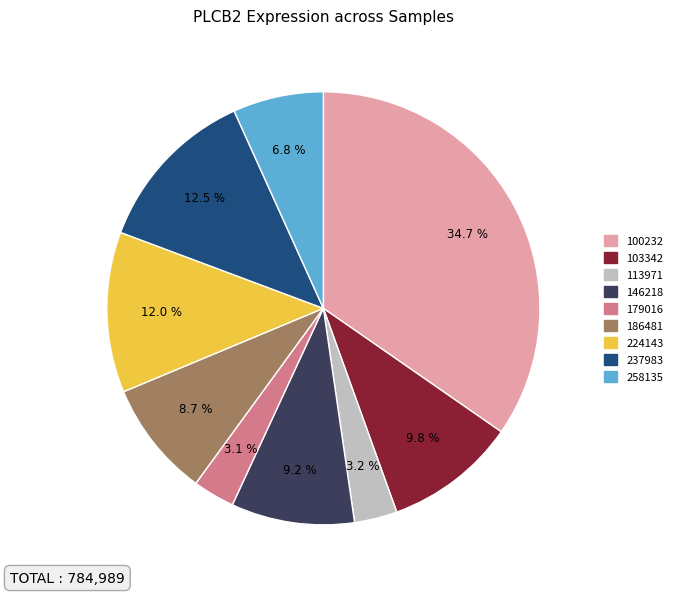

Count the number of slices in the pie.

9